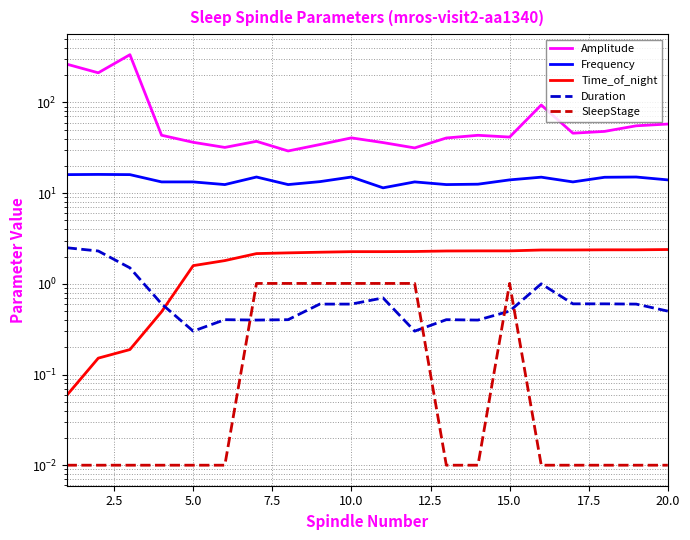

Between 19 and 2.5, which is larger?

2.5